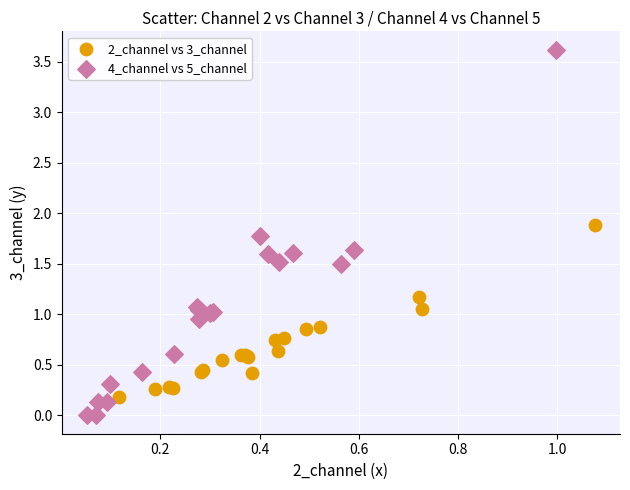

Which series has the widest spread of Y values?

4_channel vs 5_channel